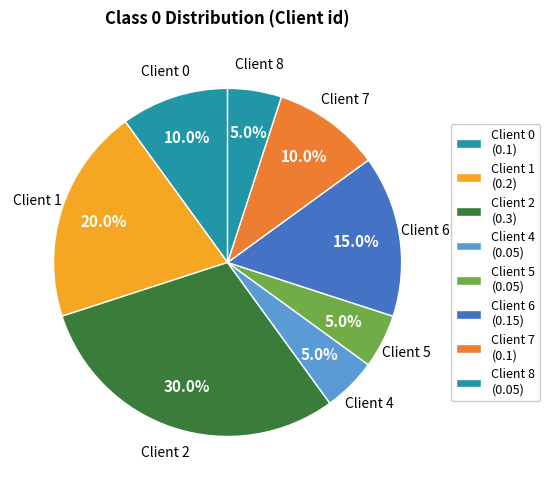

Between Client 6 and Client 1, which is larger?

Client 1